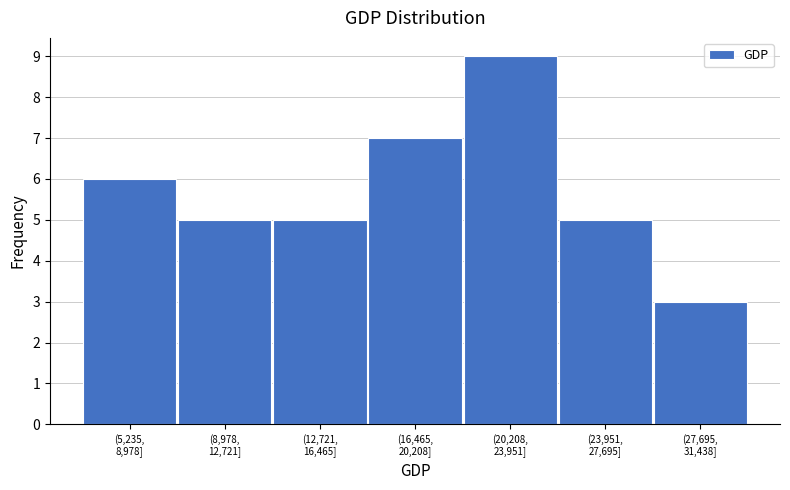

Reading right to left, what are all the values shown in this chart?

3	5	9	7	5	5	6